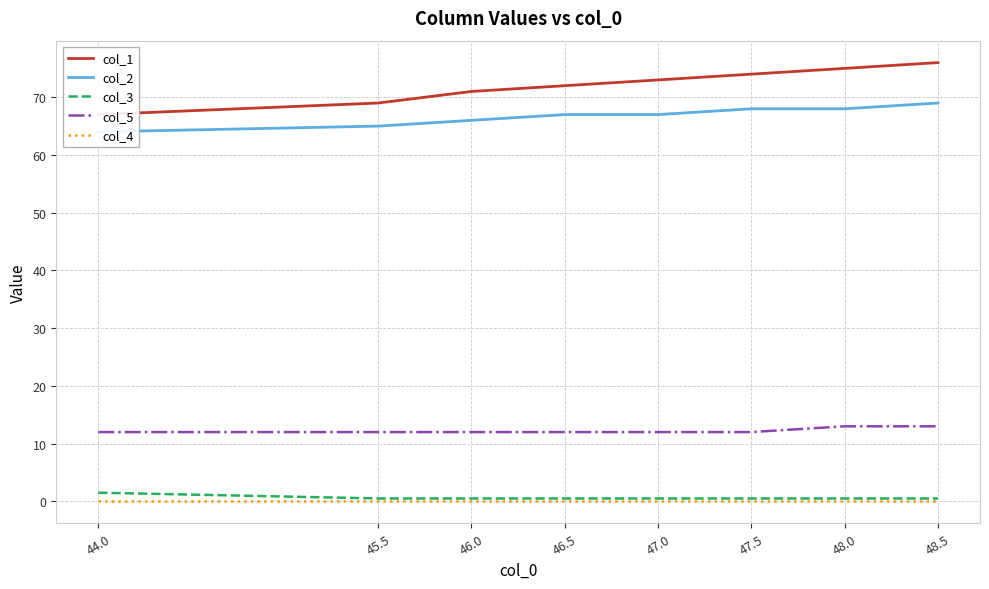

Is the value of col_3 at 46.5 greater than the value of col_1 at 45.5?

No